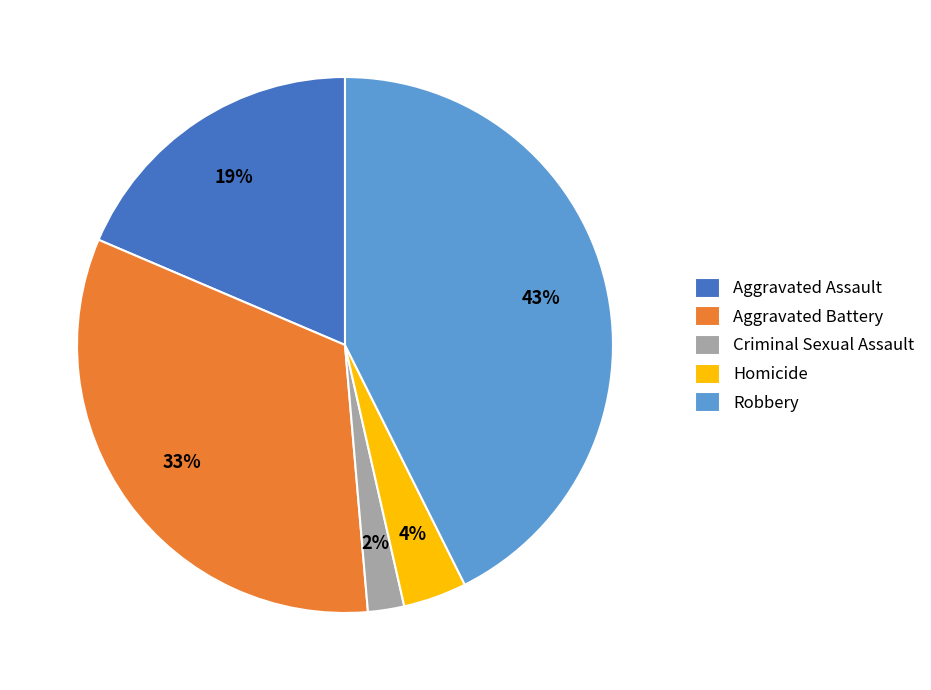

How many segments does this pie chart have?

5